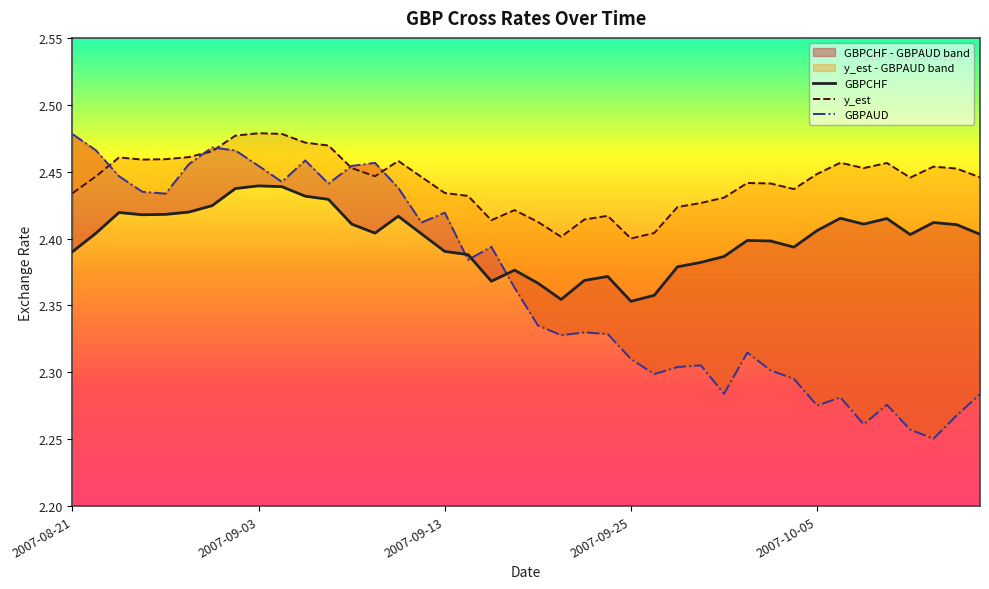

Count the number of data series in this chart.

3